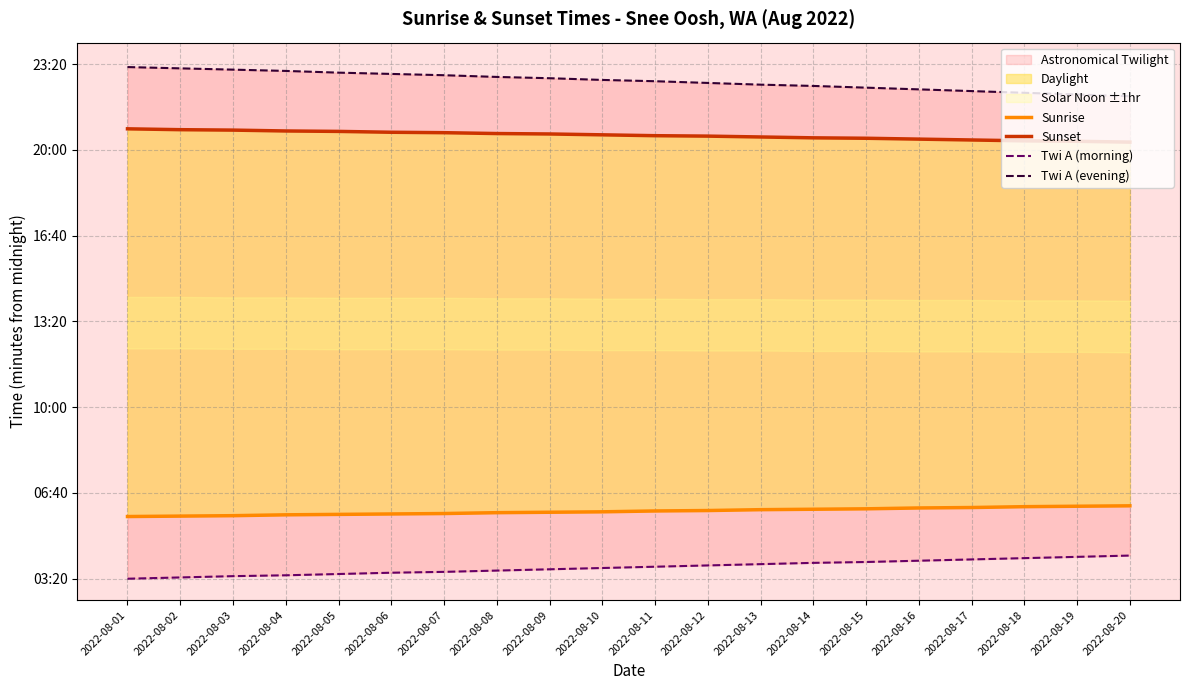

True or false: Sunset has more than 2 points higher than both neighbors.

False